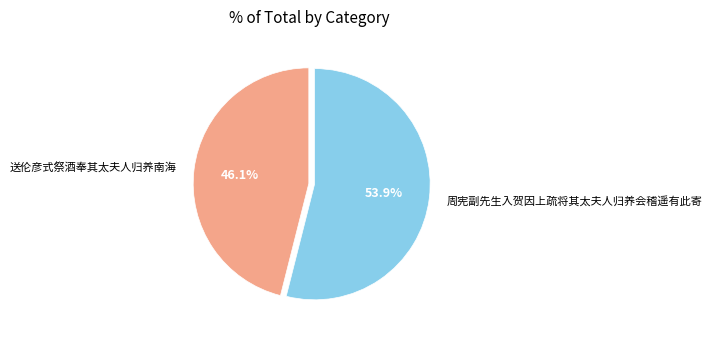

What percentage do 送伦彦式祭酒奉其太夫人归养南海 and 周宪副先生入贺因上疏将其太夫人归养会稽遥有此寄 together represent?

100.0%